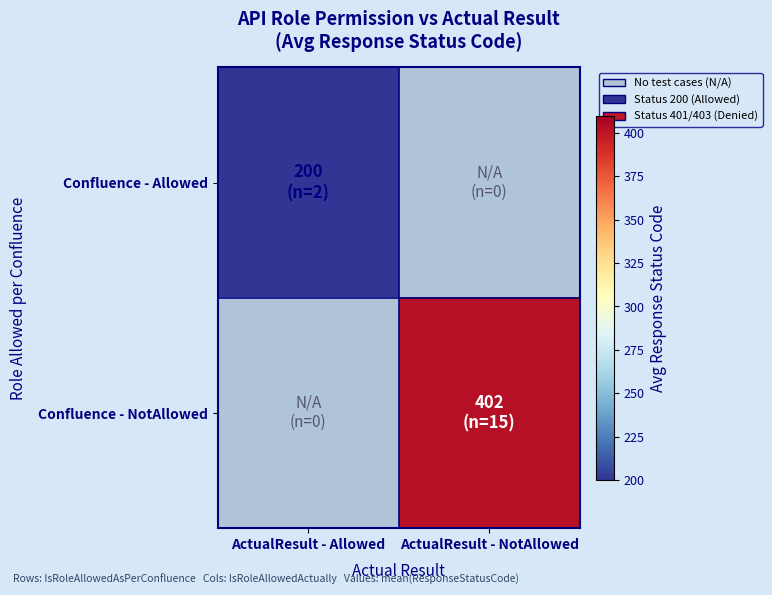

List the labels in order of Confluence - Allowed value, largest first.

ActualResult - Allowed, ActualResult - NotAllowed